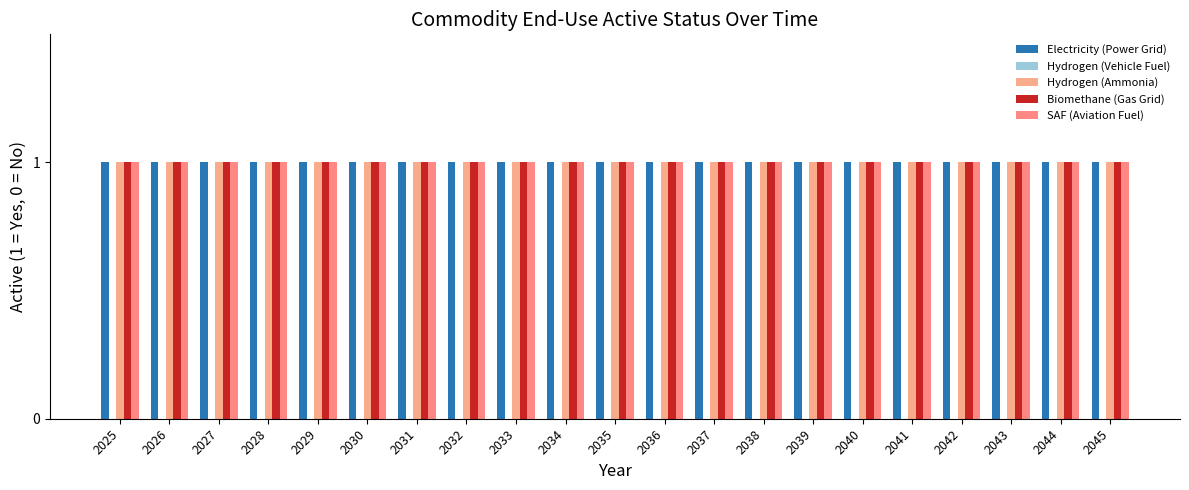

Between 2038 and 2040, which is larger?

2038